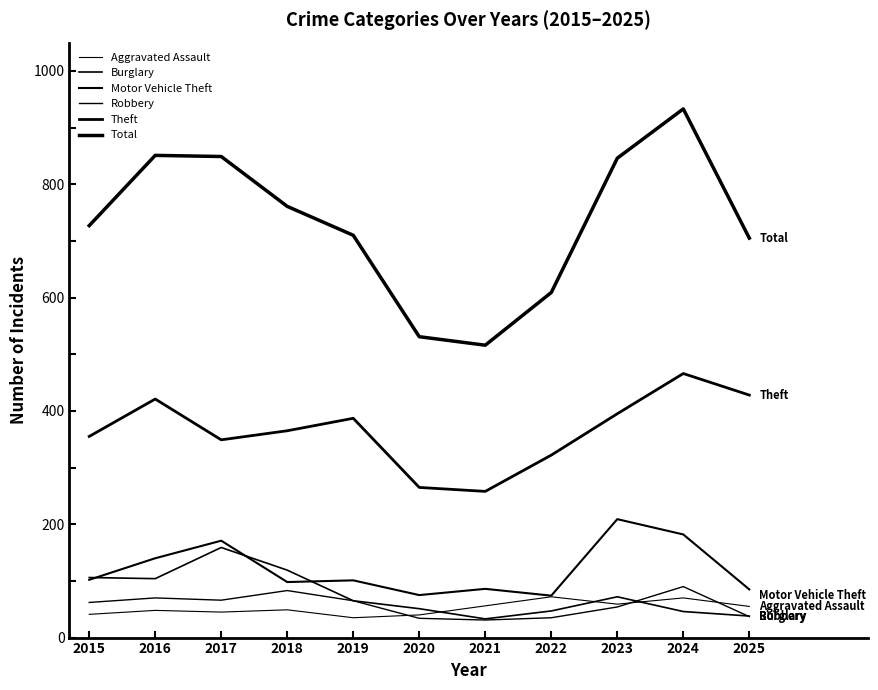

How many lines are shown in the chart?

6